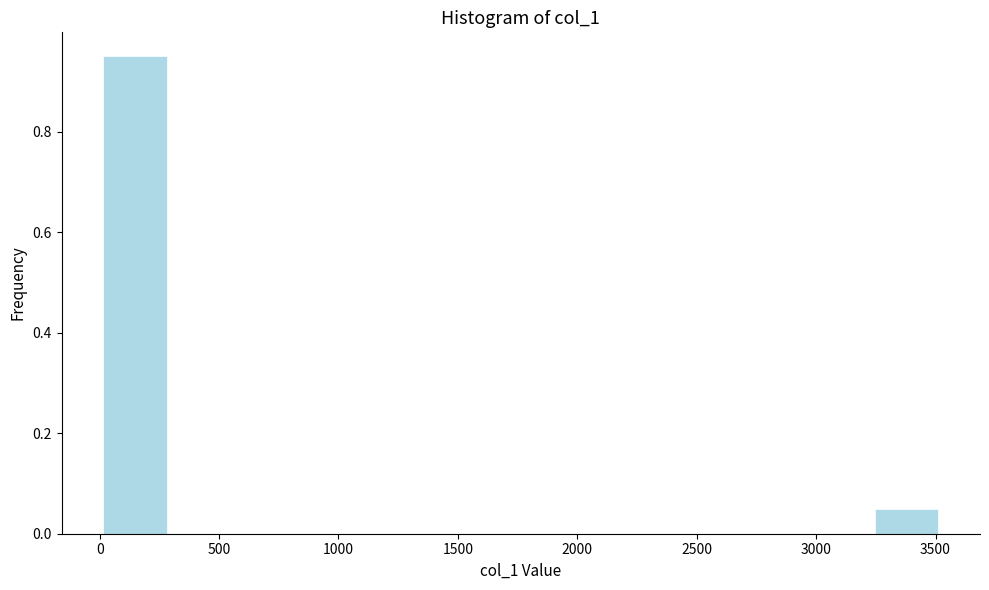

What is the height of the bar covering 0 to 300 on the x-axis? Neither the bar edges nor the heights are printed on the chart, so give them approximately, as read against the axes.

0.96